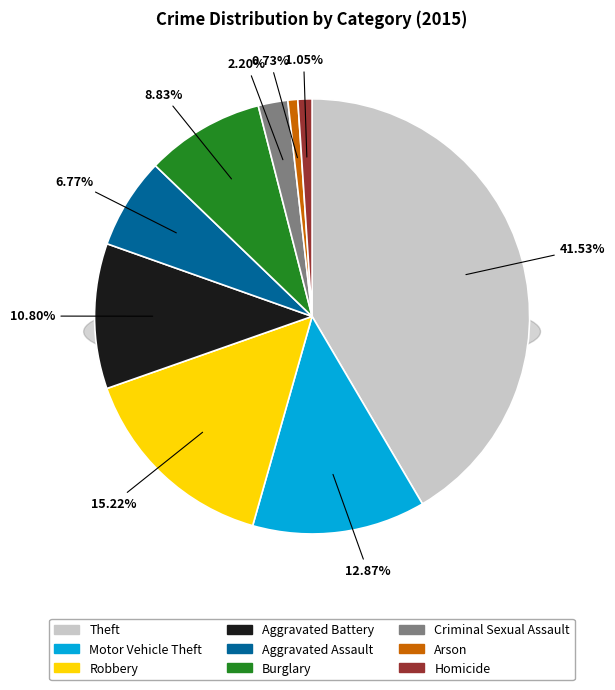

Combined, do Robbery and Arson account for over 50%?

No